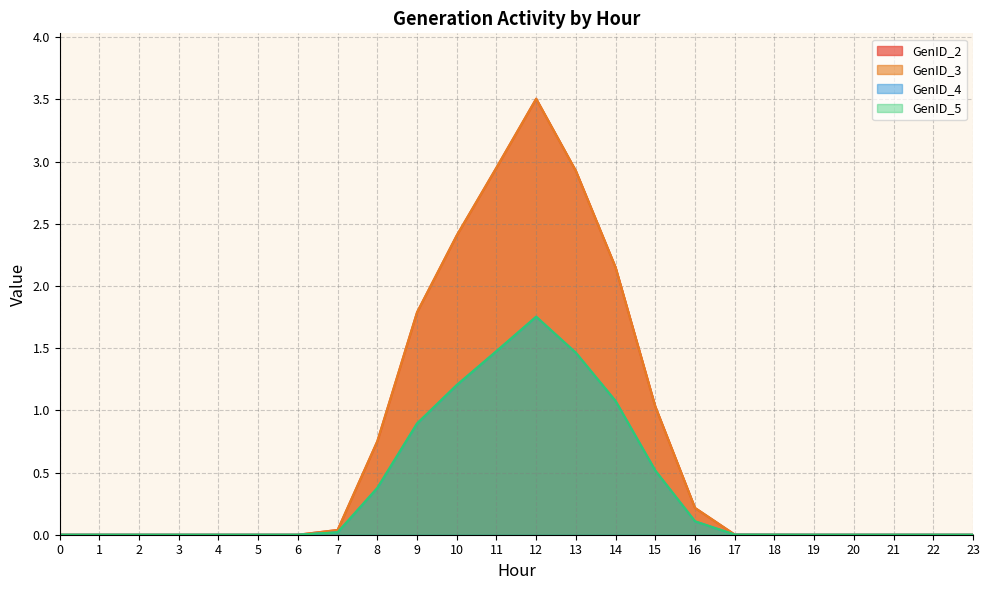

True or false: GenID_4 and GenID_3 intersect in this chart.

False